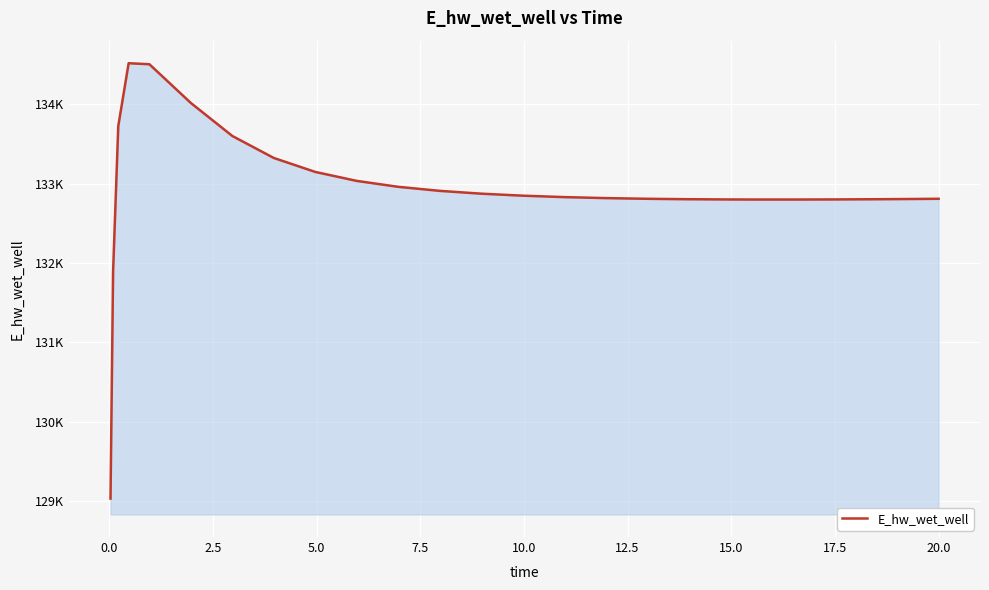

How many data points does each series have?

25